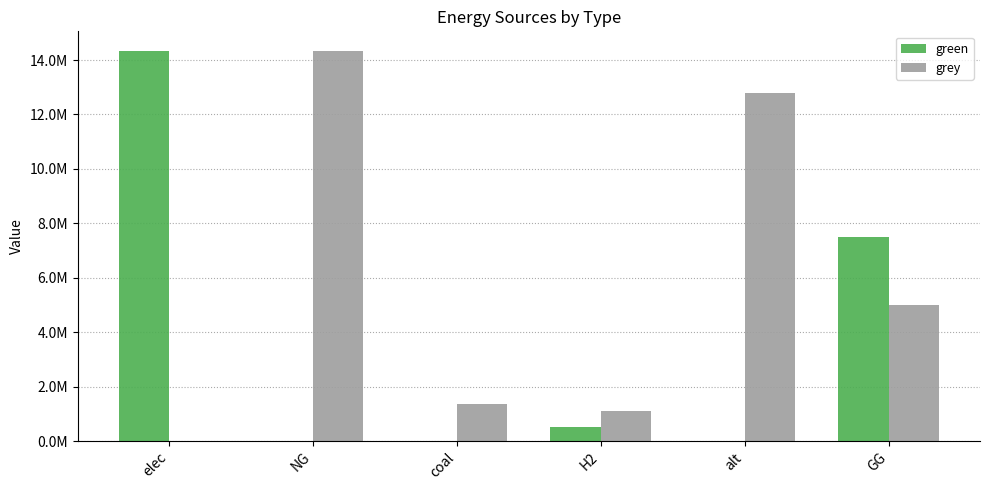

At which label is green closest to 7169106?

GG